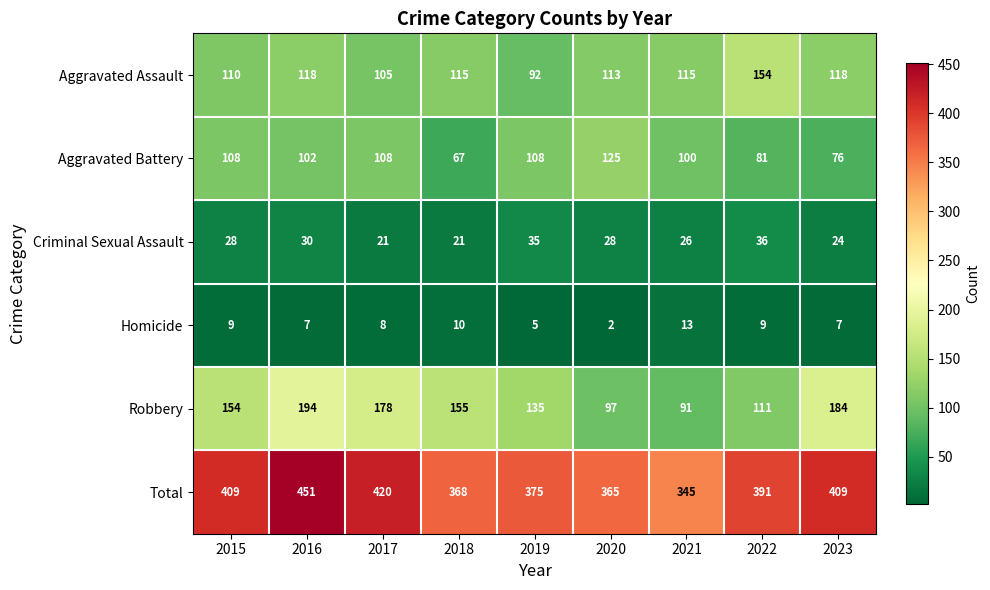

What is the difference between the maximum and minimum values in the Robbery series?

103